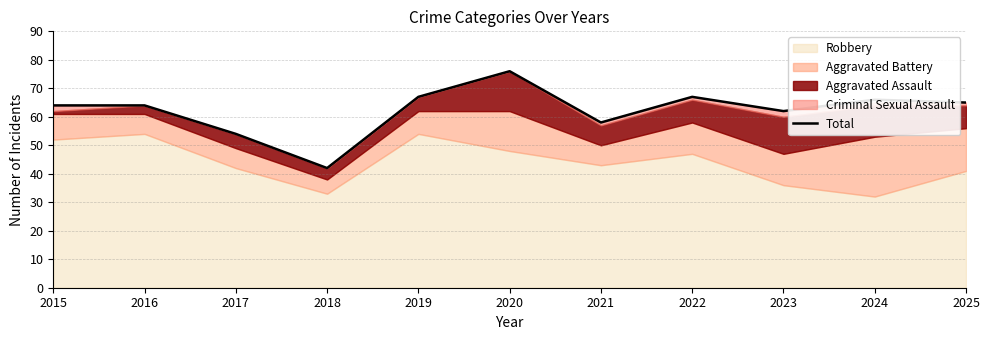

What is the maximum value shown in the chart?

76